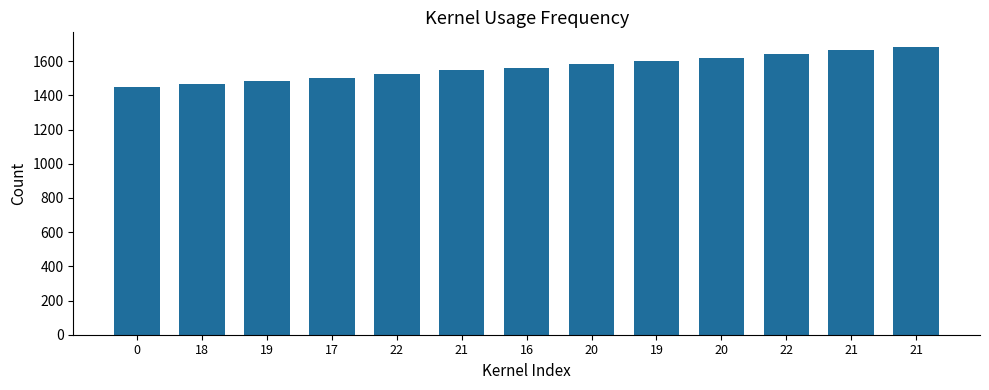

Does the chart contain stacked bars?

No